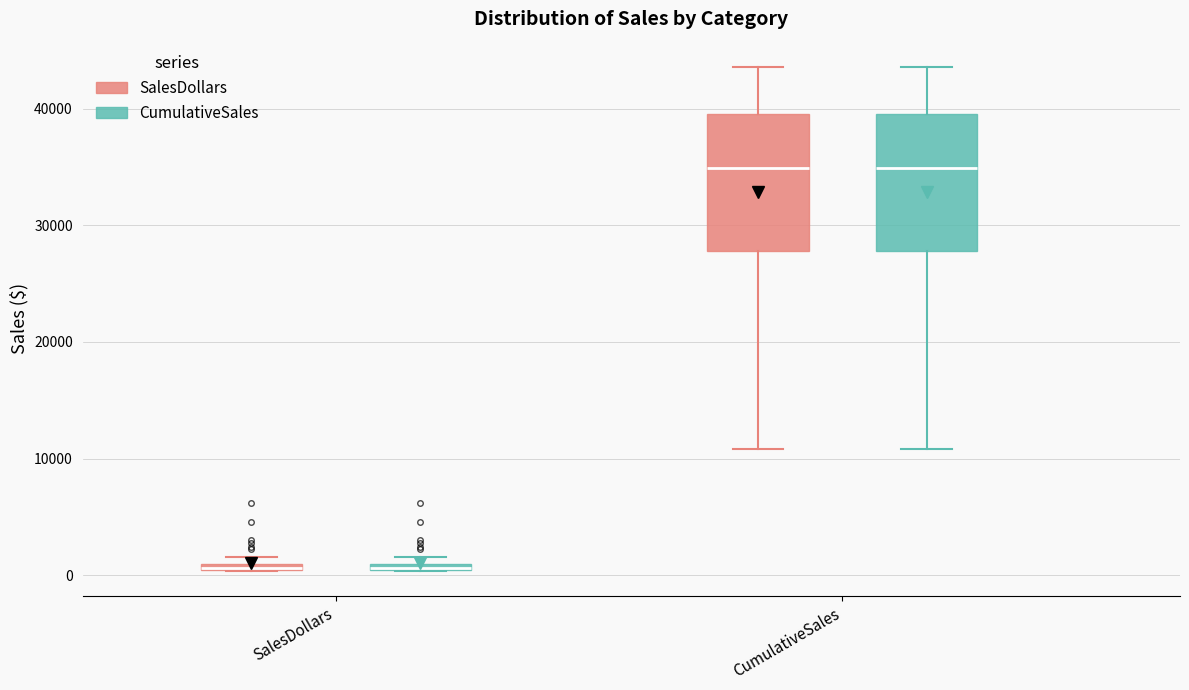

Where is the lower edge of the box for SalesDollars (SalesDollars) on the y-axis? The values are not printed on the chart, so give them approximately, as read against the axis.

0